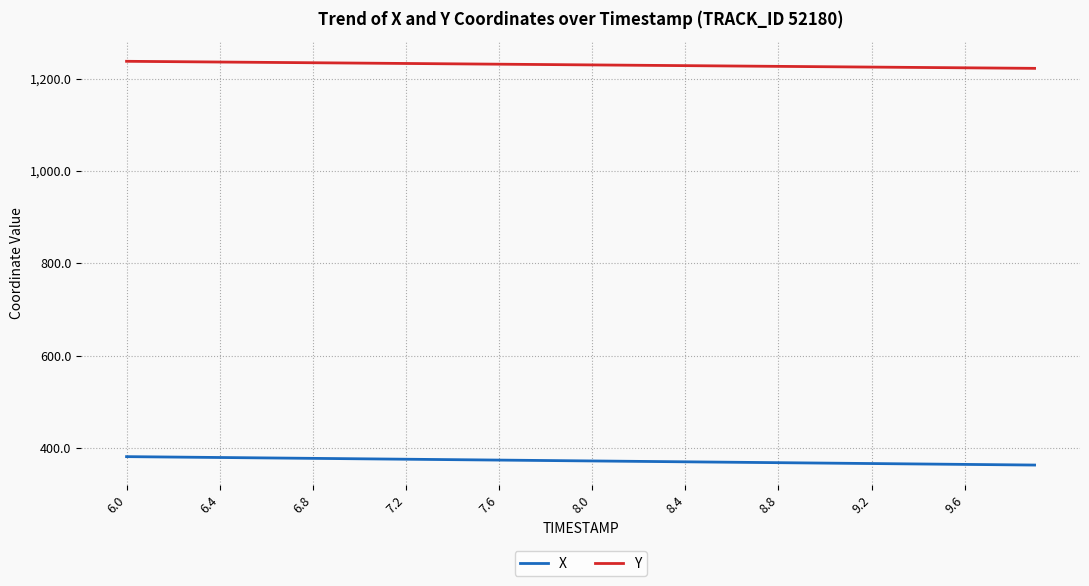

List the series in order of their overall mean, lowest first.

X, Y